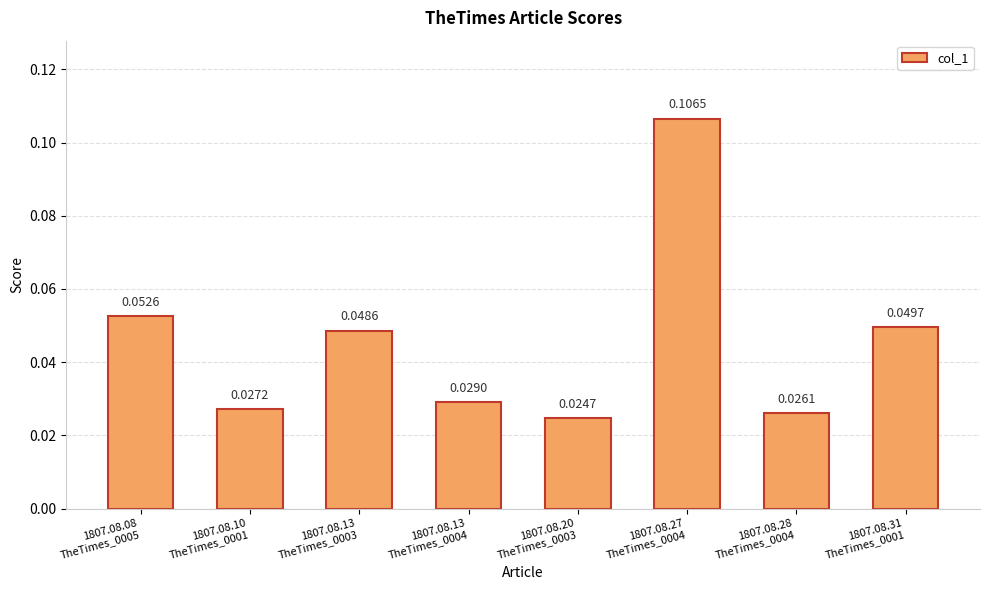

What is the sum of all values?

0.4